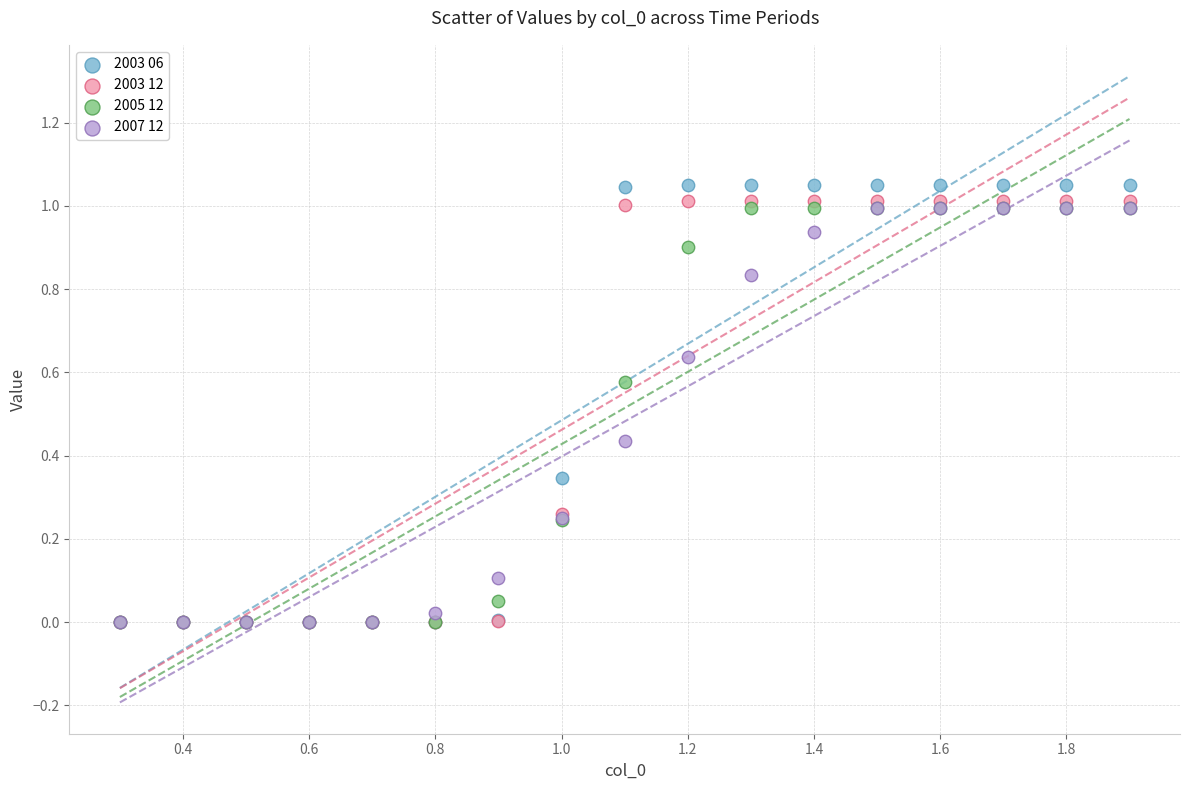

Which series contains the highest Y value?

2003 06